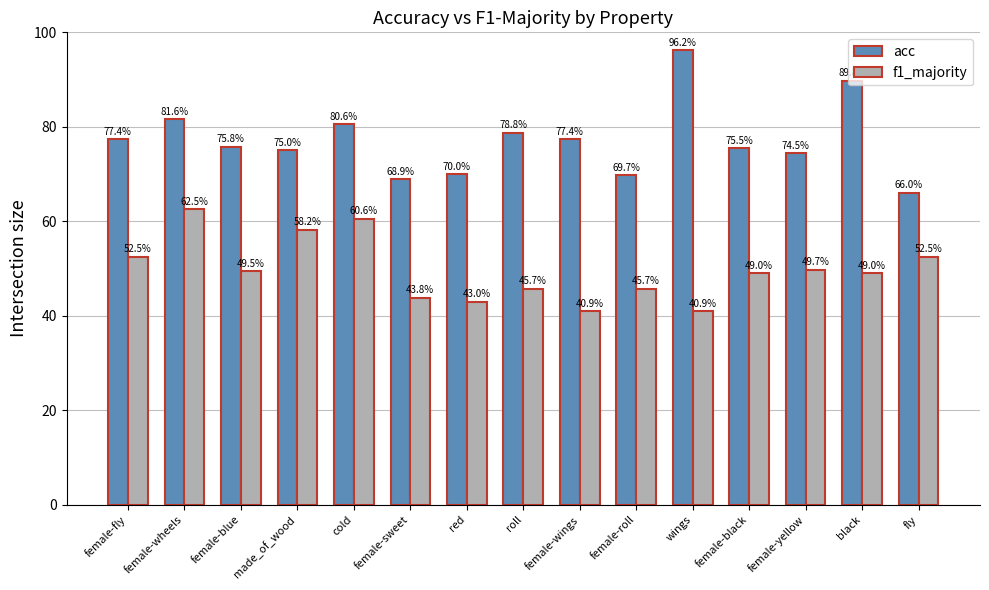

Count the number of categories in the chart.

15